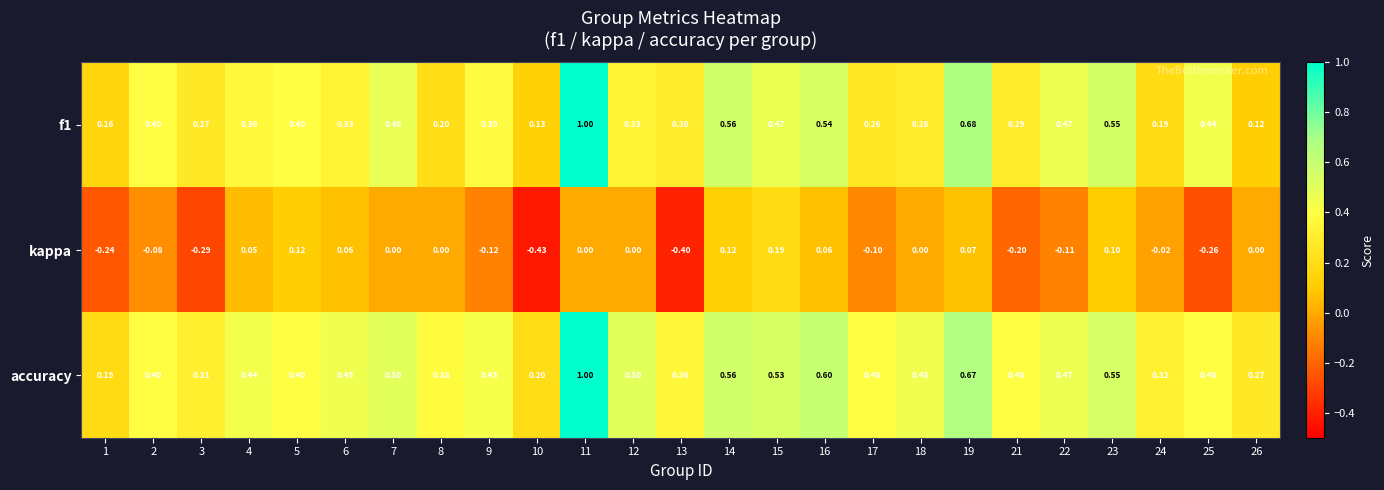

Which series has the largest total across all categories?

accuracy